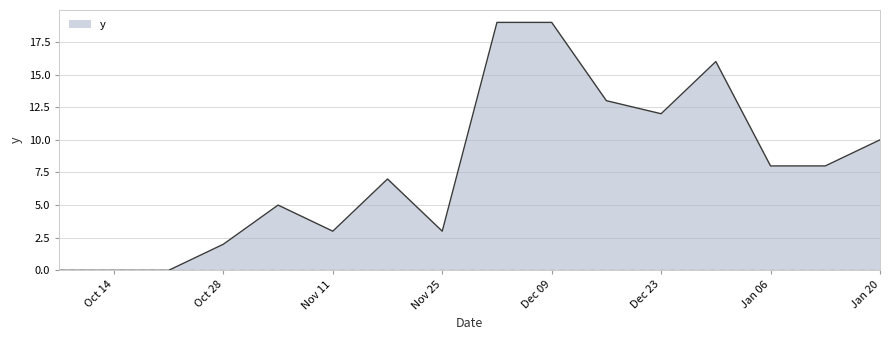

What is the greatest value displayed?

19